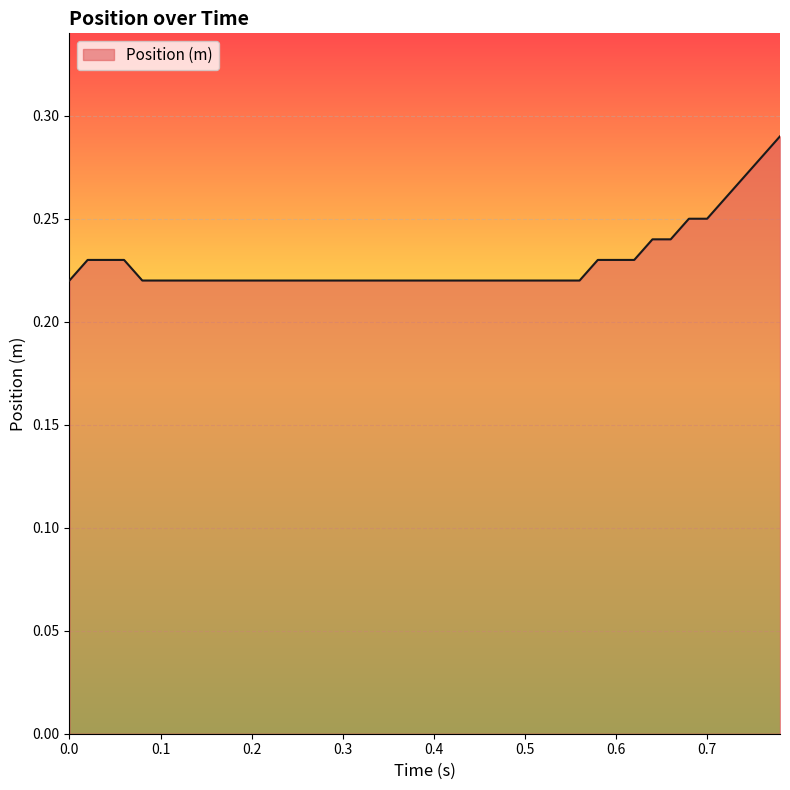

Reading left to right, transcribe all the data shown in this chart.

0.2	0.2	0.2	0.2	0.2	0.2	0.2	0.2	0.2	0.2	0.2	0.2	0.2	0.2	0.2	0.2	0.2	0.2	0.2	0.2	0.2	0.2	0.2	0.2	0.2	0.2	0.2	0.2	0.2	0.2	0.2	0.2	0.2	0.2	0.2	0.2	0.3	0.3	0.3	0.3